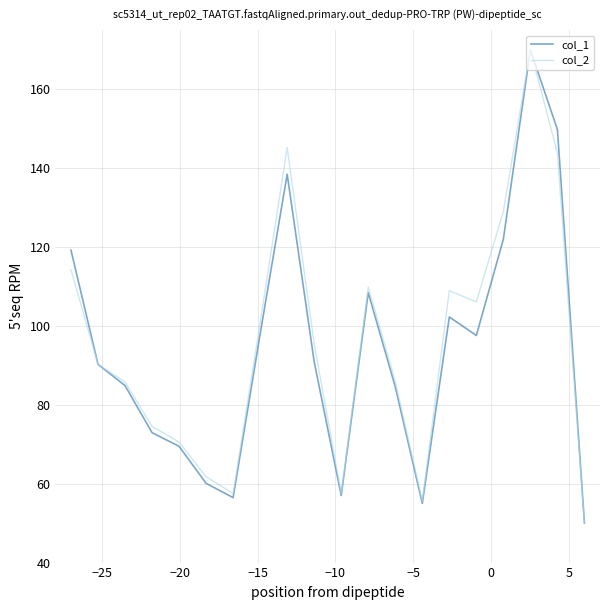

What is the maximum value shown in the chart?

170.0